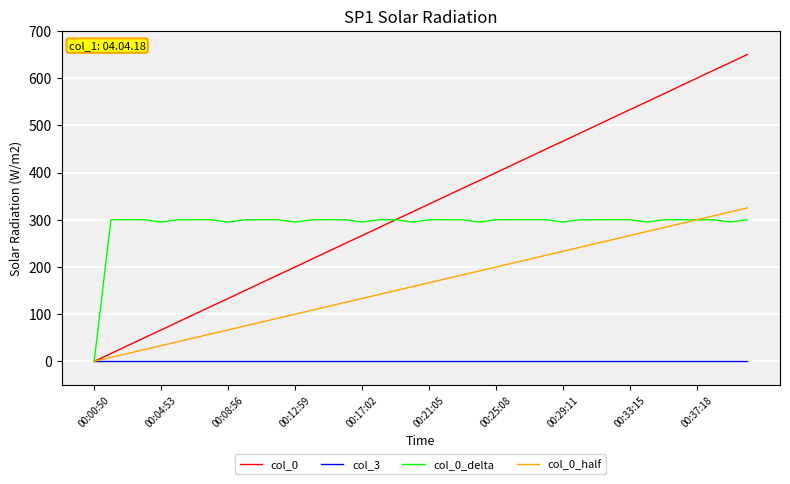

How many distinct data groups are displayed?

4